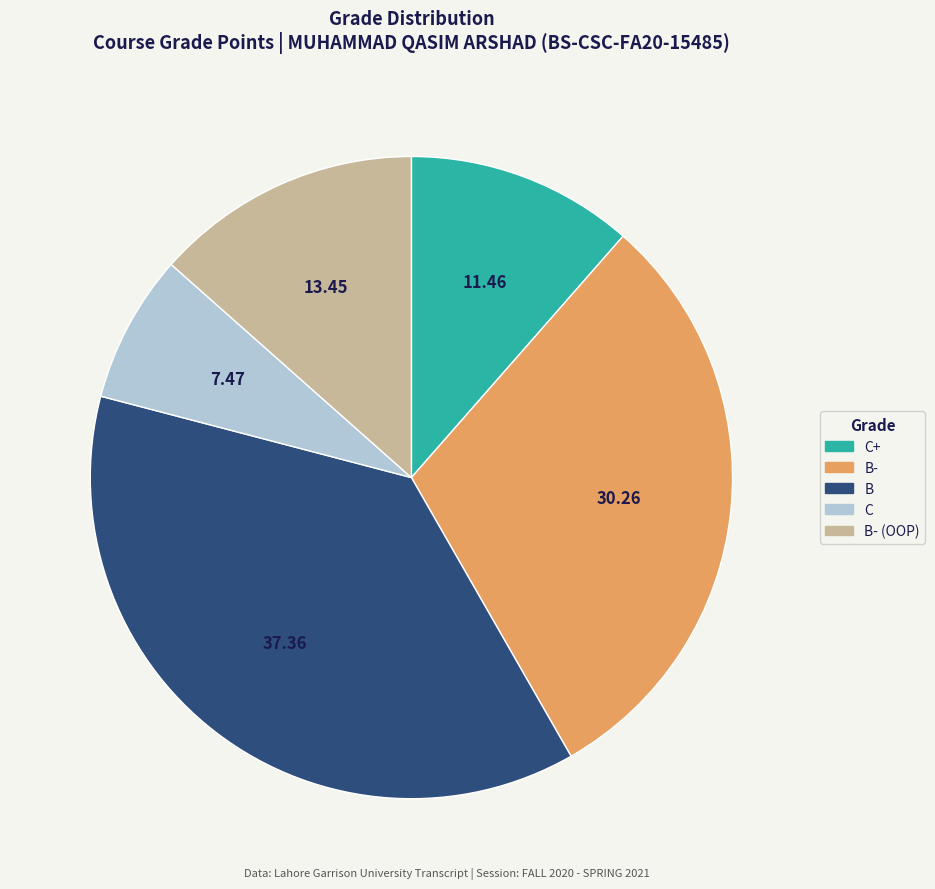

Is there any slice that represents more than half of the pie?

No